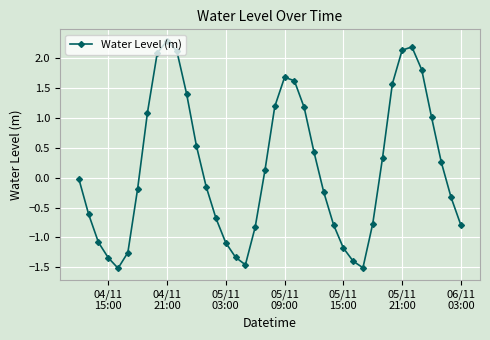

What is the difference between the maximum and second lowest values?

3.8